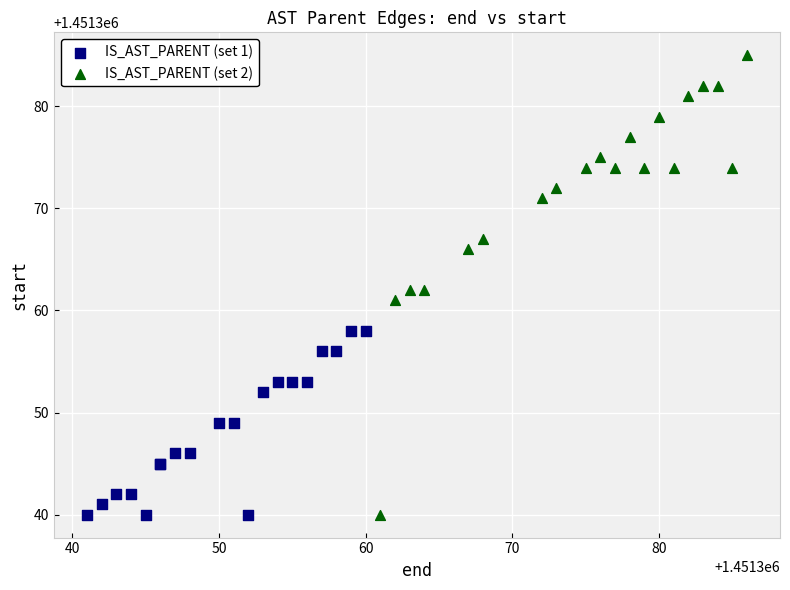

Which series reaches the maximum Y coordinate?

IS_AST_PARENT (set 2)